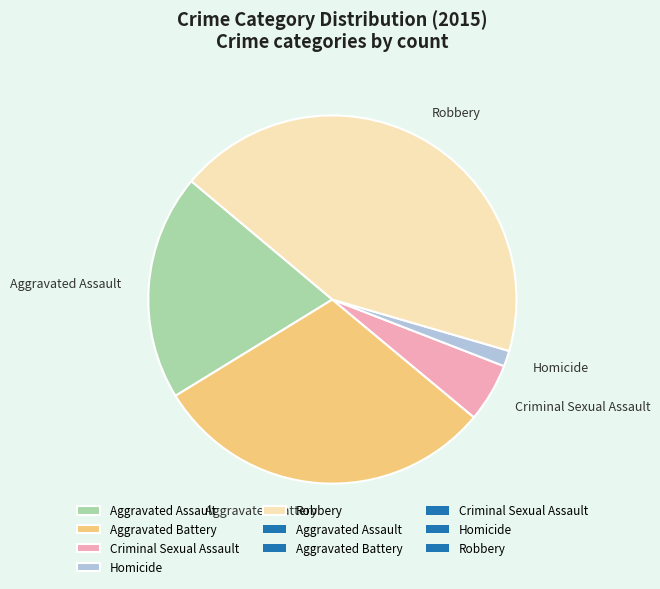

Does Criminal Sexual Assault account for over 50% of the chart?

No